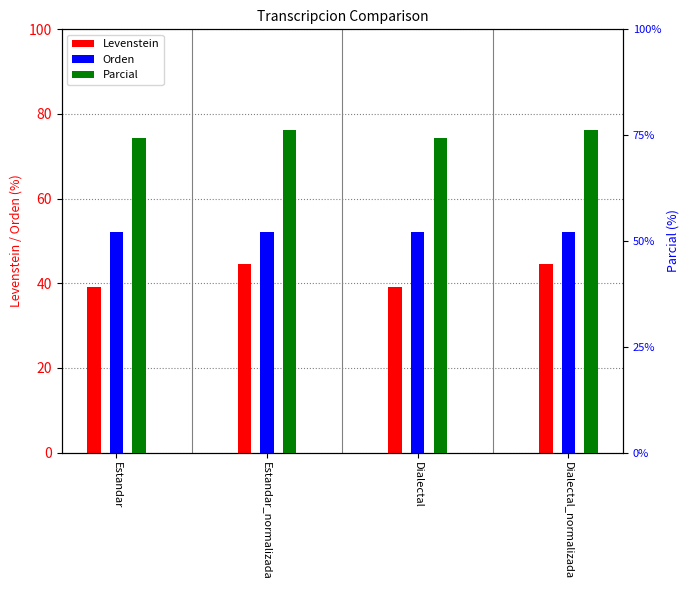

Where is Levenstein nearest to the value 41?

Estandar